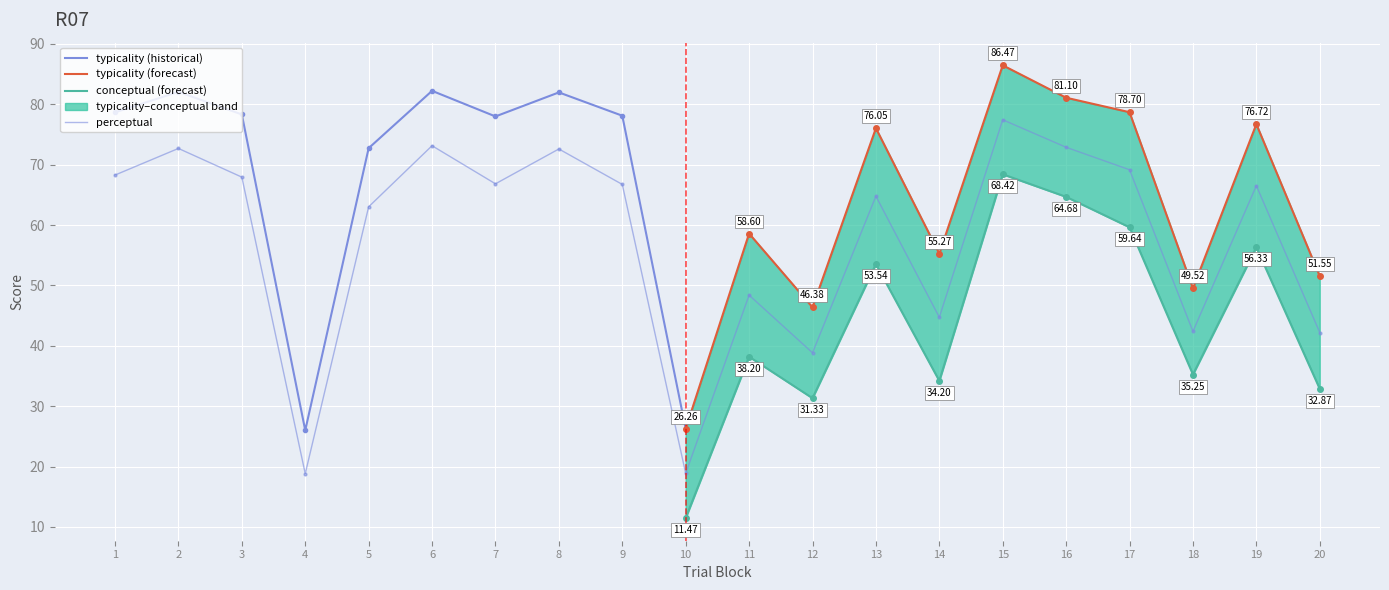

How many interior local valleys does the typicality series have?

6